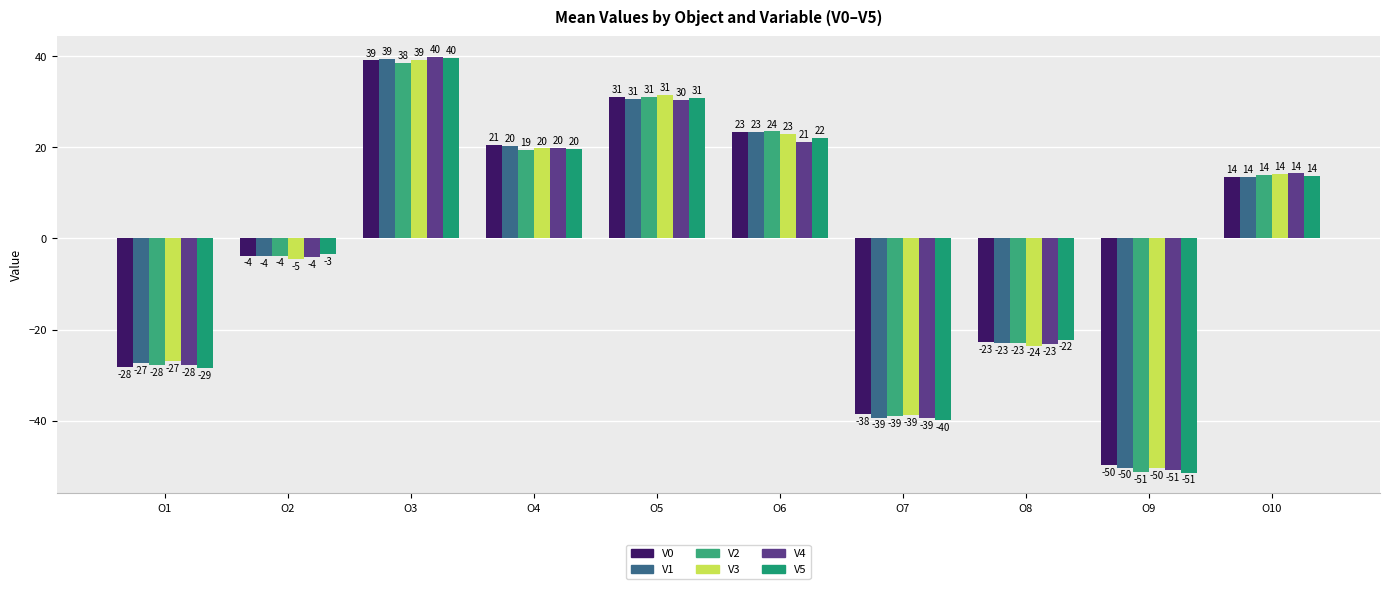

The V0 series shows -49.7 at O9. True or false?

True